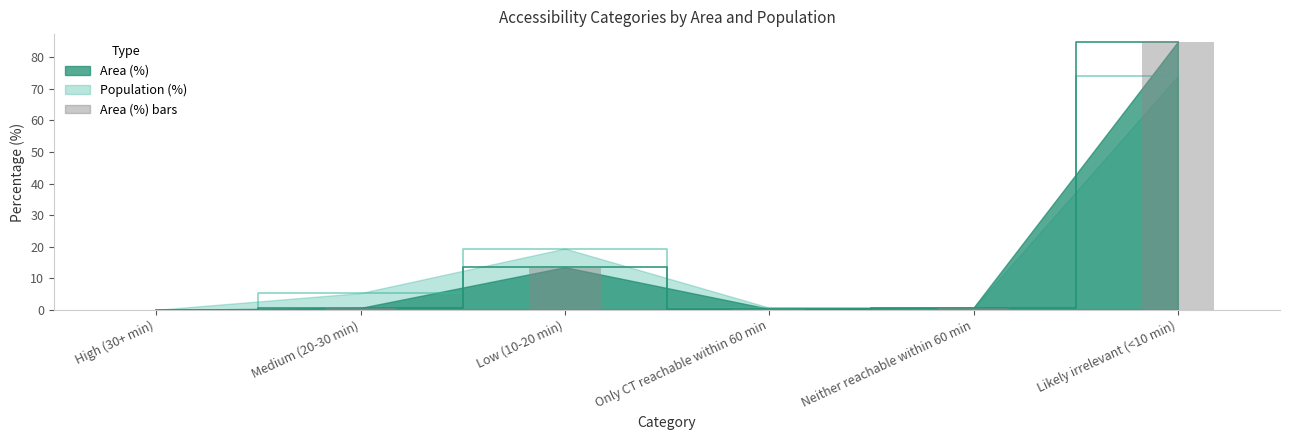

Are the bars horizontal?

No